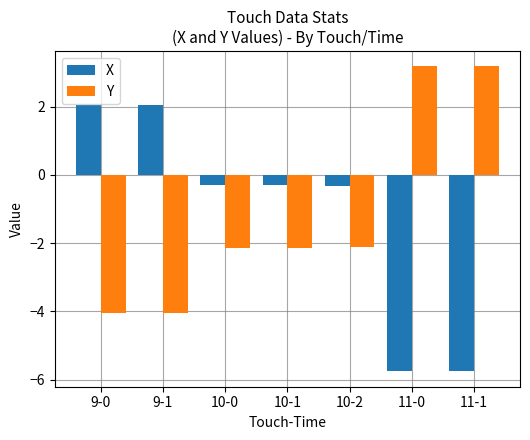

What is the value of the Y bar at the 2nd from the left?

-4.1